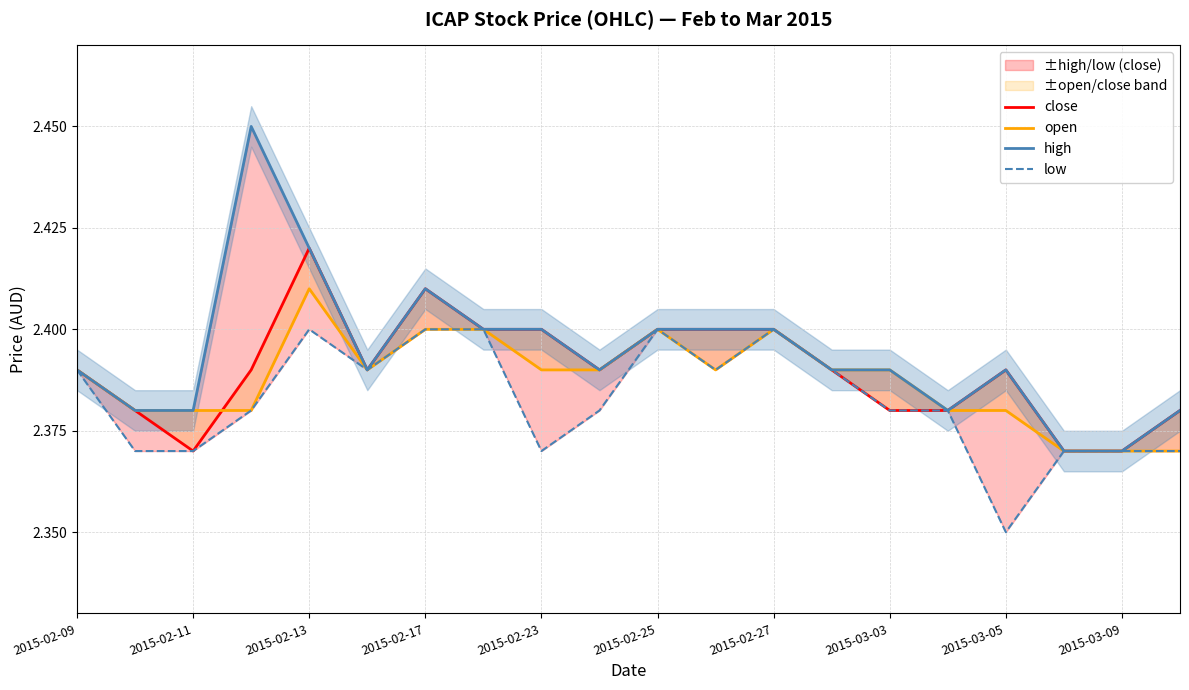

True or false: low and open intersect in this chart.

False